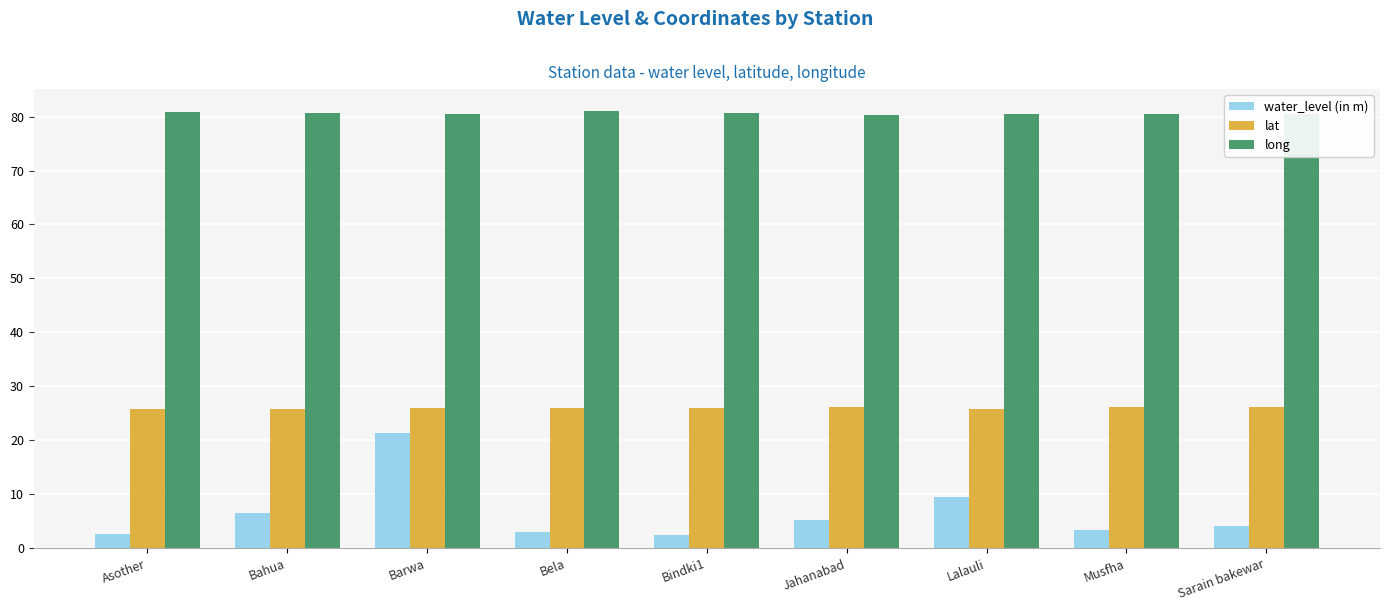

The value of long at Bahua is 137.0. True or false?

False